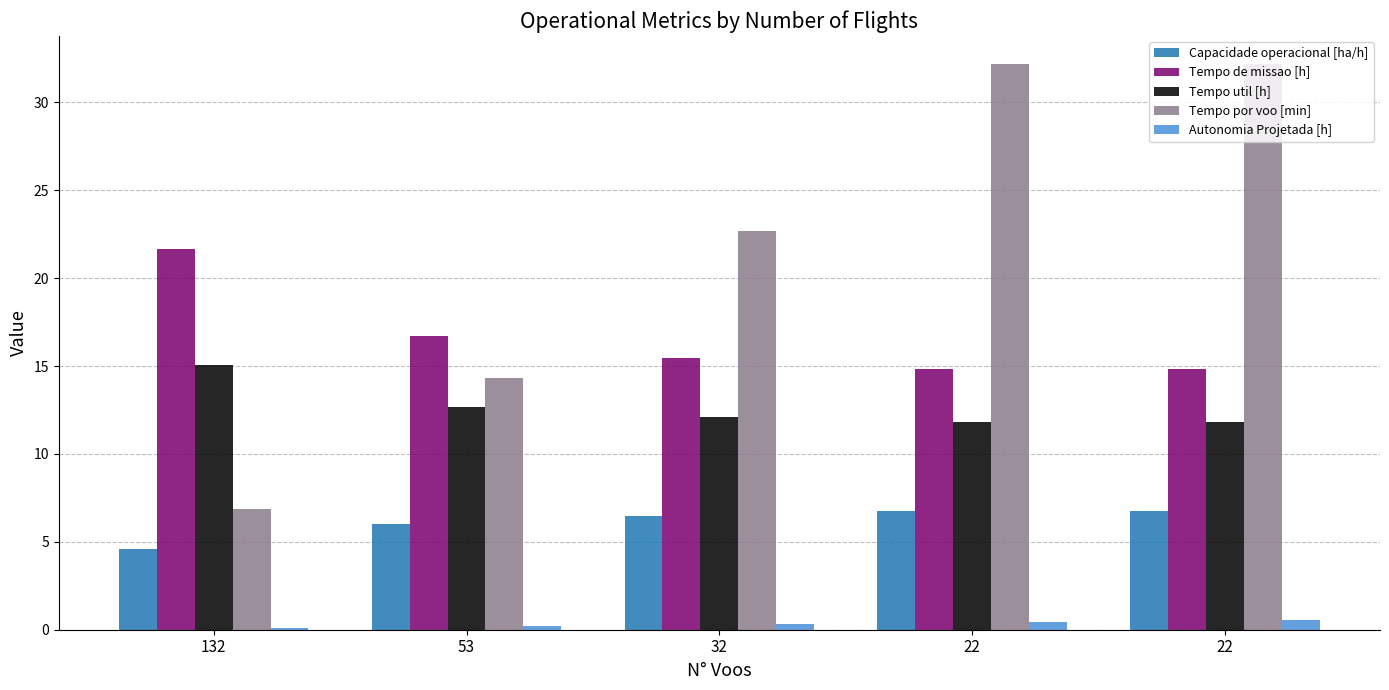

How many groups of bars are there?

5